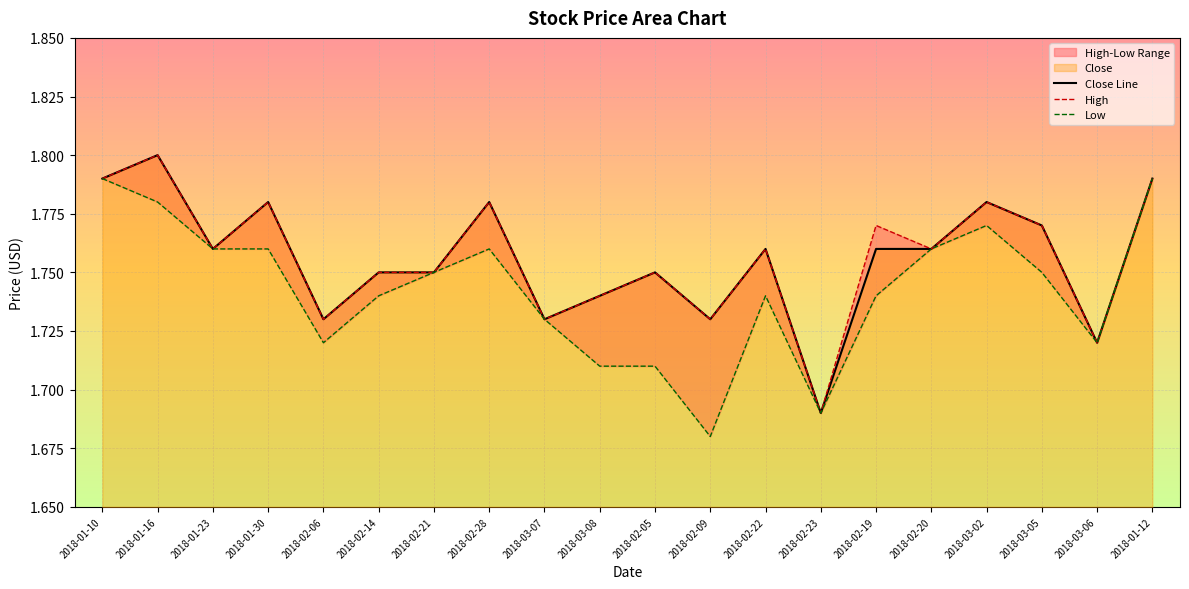

What is the difference between the second highest and second lowest values in the Close Line series?

0.1